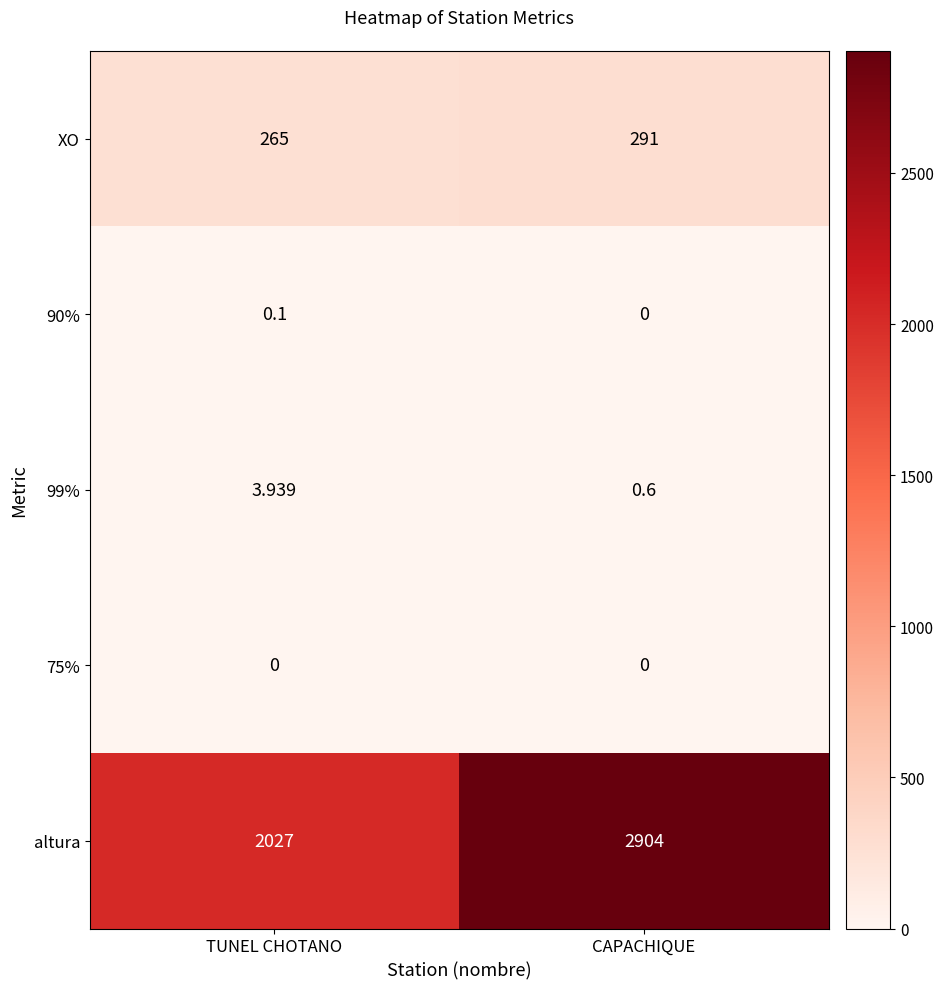

Rank the categories by 90% value from lowest to highest.

CAPACHIQUE, TUNEL CHOTANO